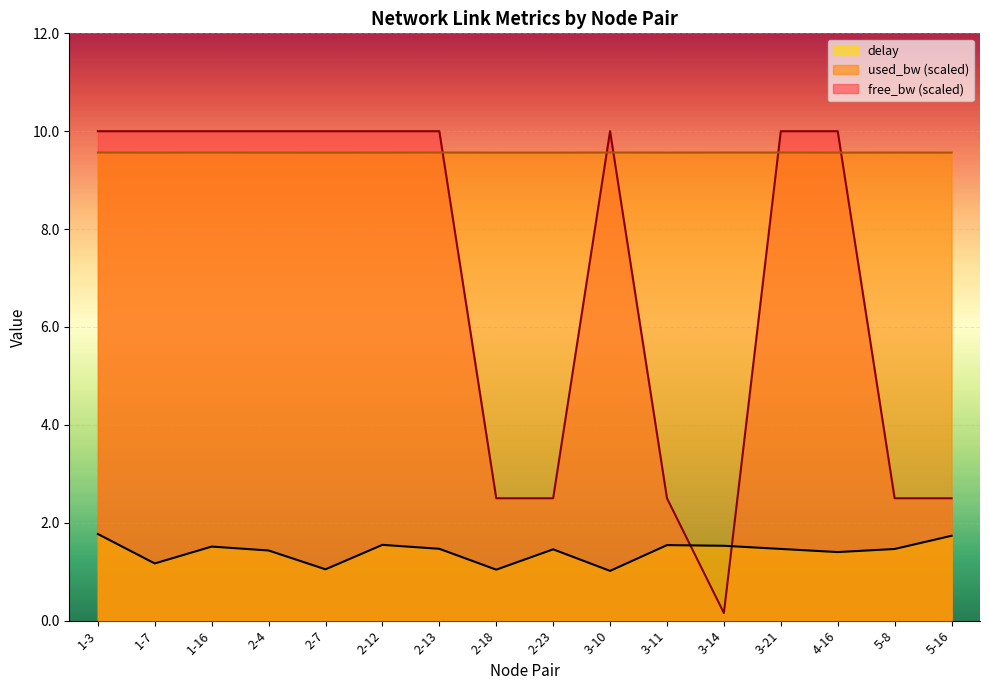

How many lines are shown in the chart?

3